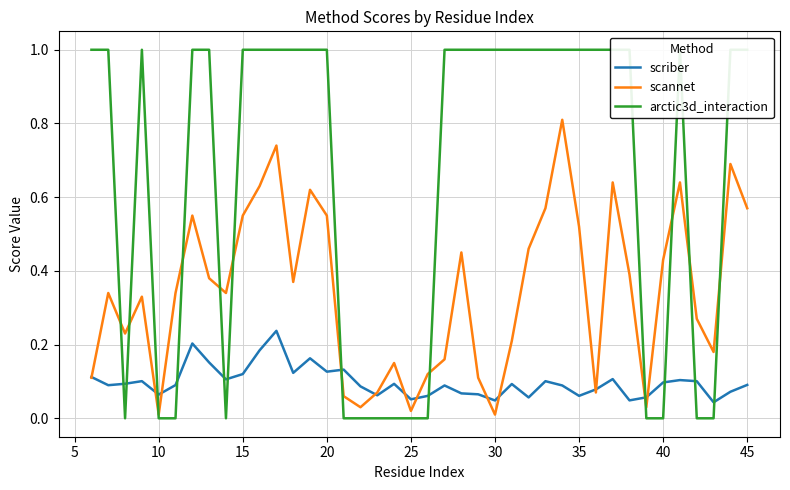

The value of scannet at 40 is 0.2. True or false?

False